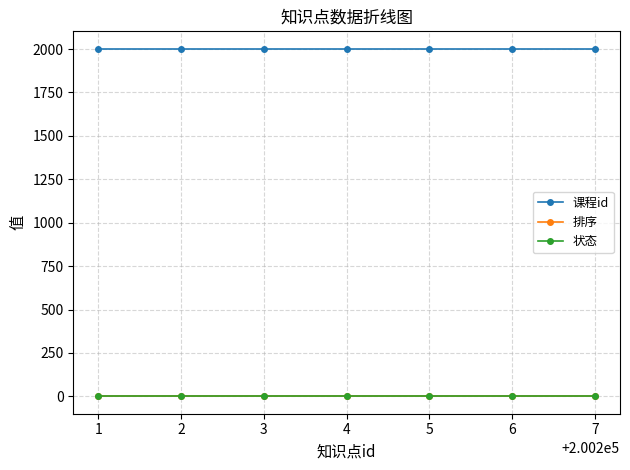

Reading left to right, transcribe all the data shown in this chart.

课程id: 2002	2002	2002	2002	2002	2002	2002
排序: 0	0	0	0	0	0	0
状态: 1	1	1	1	1	1	1